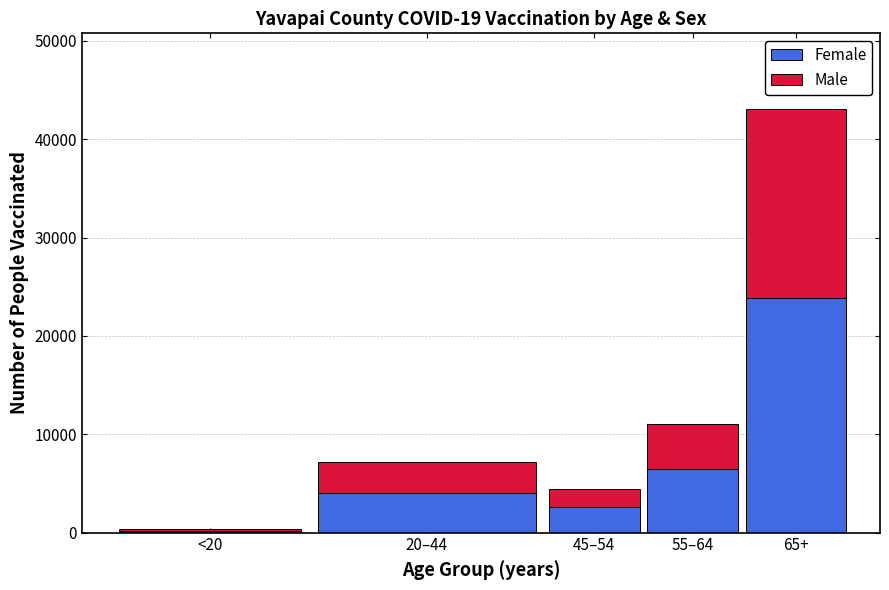

Reading right to left, what are the values for Female?

23858	6465	2573	4053	196